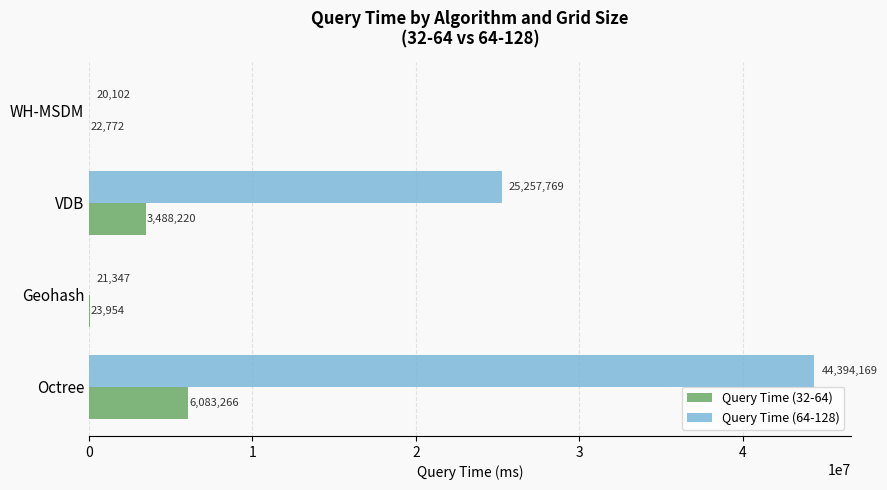

The Query Time (64-128) series shows 25257768.8 at VDB. True or false?

True